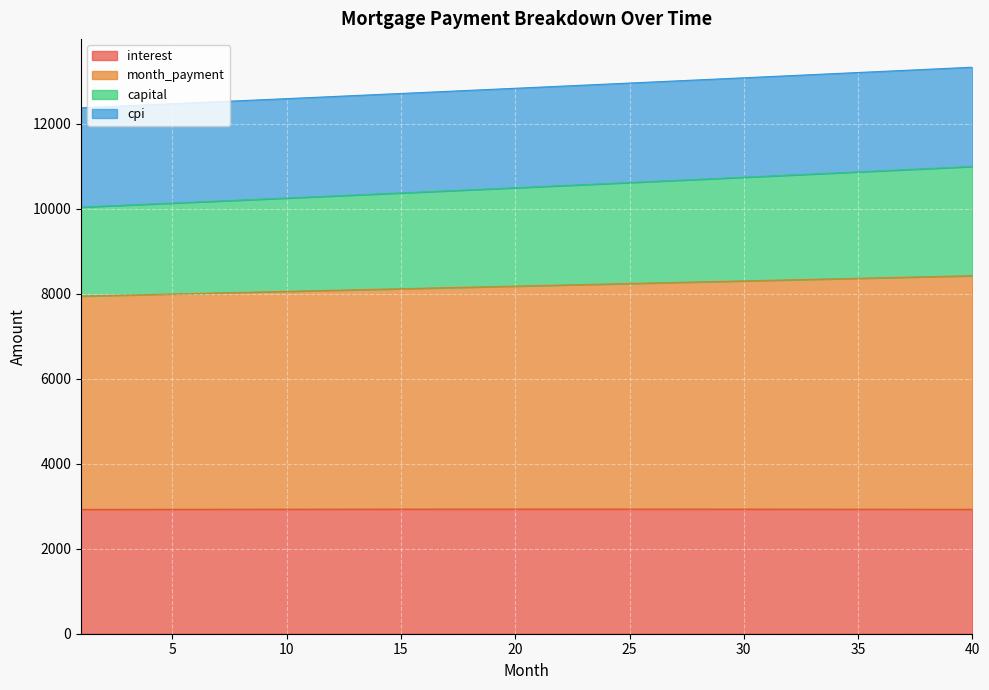

Is it true that interest equals 2931.4 at 24?

True